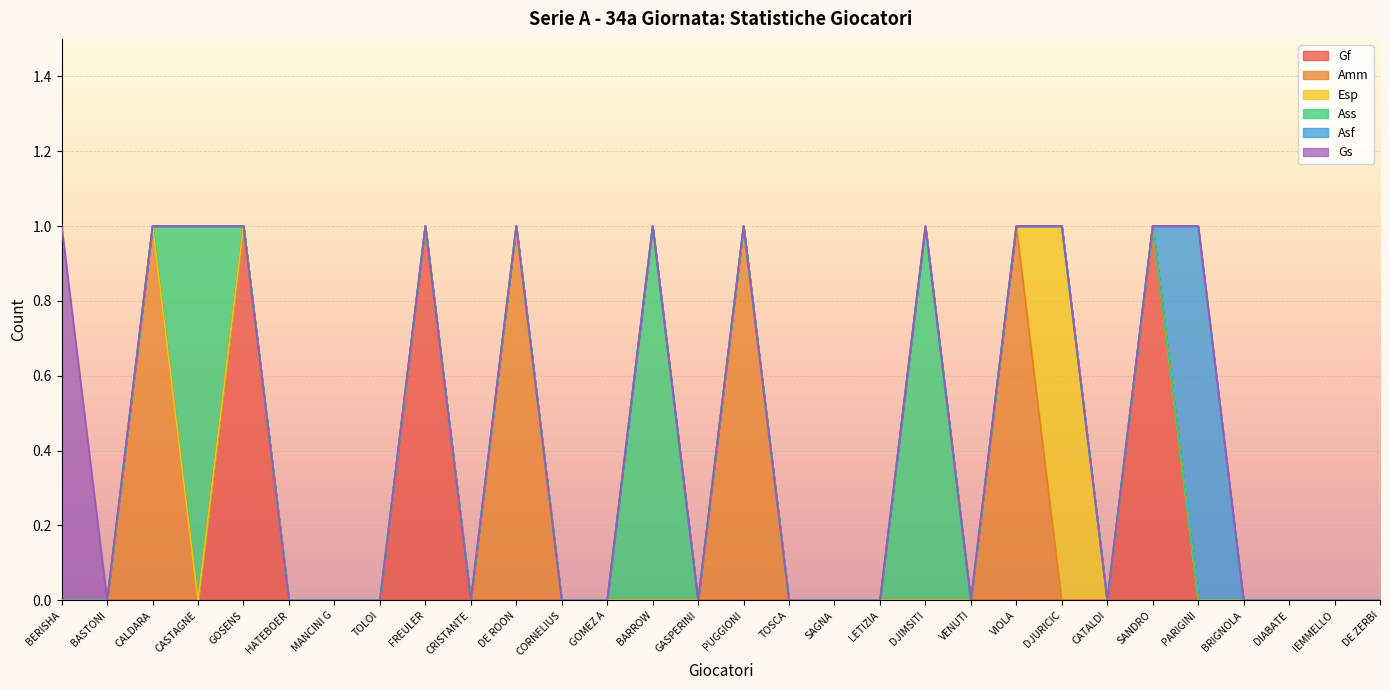

What is the total value across all series at CASTAGNE?

1